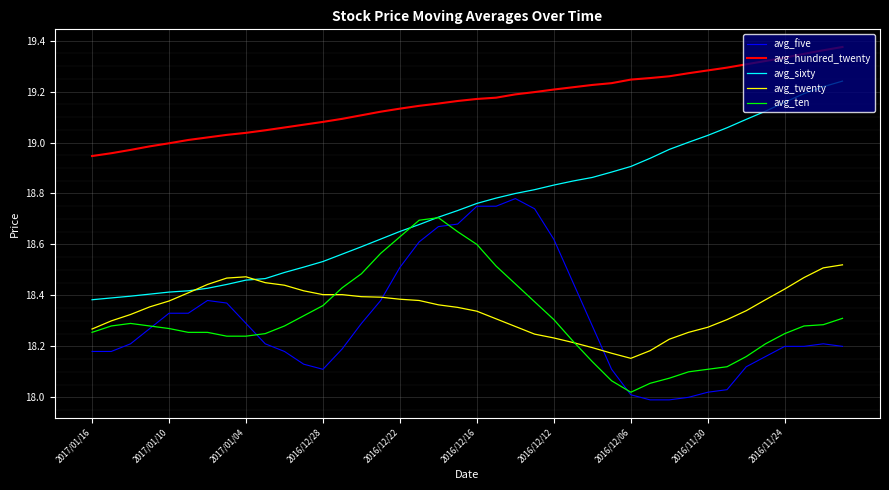

True or false: avg_sixty and avg_hundred_twenty cross at least once.

False